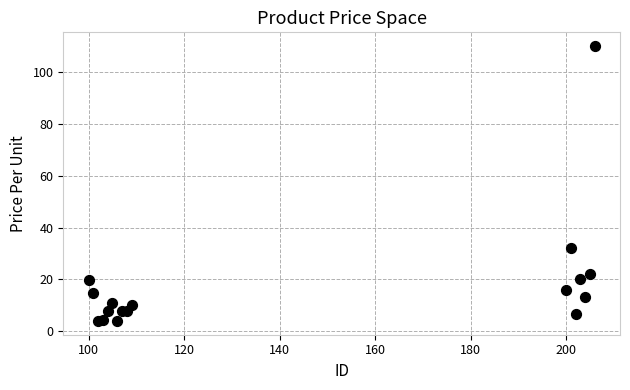

What Y value in the scatter plot is closest to 56?

32.0